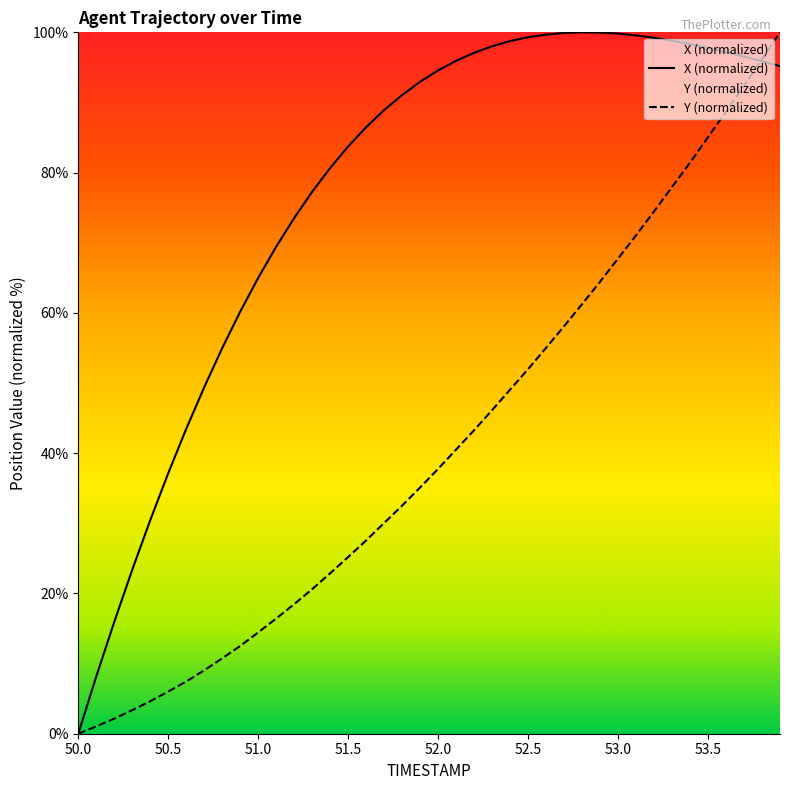

Reading left to right, extract all data points from this chart.

X: 50.0=0.0	50.1=8.2	50.2=15.9	50.3=23.4	50.4=30.4	50.5=37.1	50.6=43.5	50.7=49.4	50.8=55.0	50.9=60.2	51.0=65.0	51.1=69.4	51.2=73.5	51.3=77.3	51.4=80.7	51.5=83.7	51.6=86.5	51.7=88.9	51.8=91.1	51.9=93.0	52.0=94.6	52.1=95.9	52.2=97.1	52.3=98.0	52.4=98.8	52.5=99.3	52.6=99.7	52.7=99.9	52.8=100.0	52.9=100.0	53.0=99.8	53.1=99.6	53.2=99.2	53.3=98.8	53.4=98.3	53.5=97.8	53.6=97.2	53.7=96.6	53.8=95.9	53.9=95.2
Y: 50.0=0.0	50.1=1.0	50.2=2.1	50.3=3.4	50.4=4.6	50.5=6.0	50.6=7.4	50.7=9.0	50.8=10.7	50.9=12.5	51.0=14.4	51.1=16.4	51.2=18.5	51.3=20.6	51.4=22.9	51.5=25.2	51.6=27.6	51.7=30.0	51.8=32.5	51.9=35.1	52.0=37.8	52.1=40.5	52.2=43.3	52.3=46.1	52.4=49.1	52.5=52.0	52.6=55.0	52.7=58.1	52.8=61.2	52.9=64.4	53.0=67.8	53.1=71.1	53.2=74.5	53.3=77.9	53.4=81.4	53.5=85.1	53.6=88.7	53.7=92.4	53.8=96.2	53.9=100.0